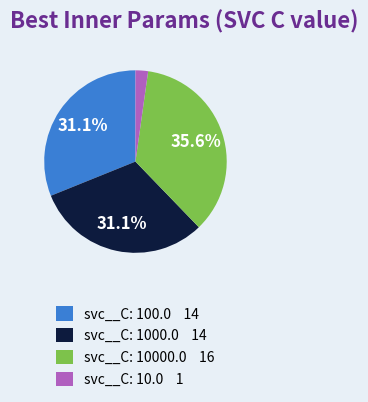

Which slice is the smallest?

svc__C: 10.0